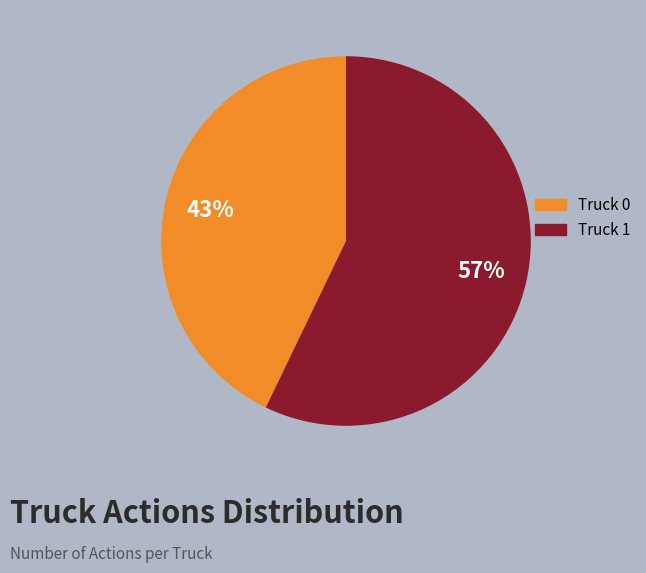

Is the sum of Truck 0 and Truck 1 greater than half?

Yes